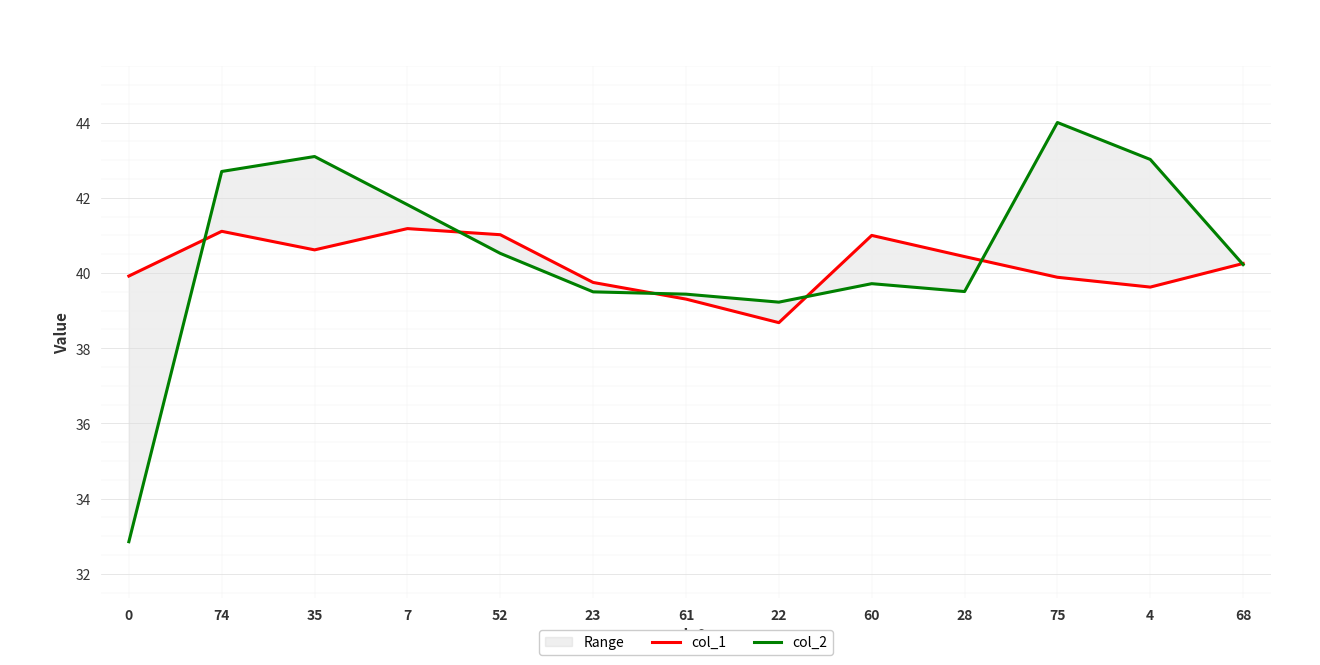

What is the spread (max minus min) of values at 23?

0.2